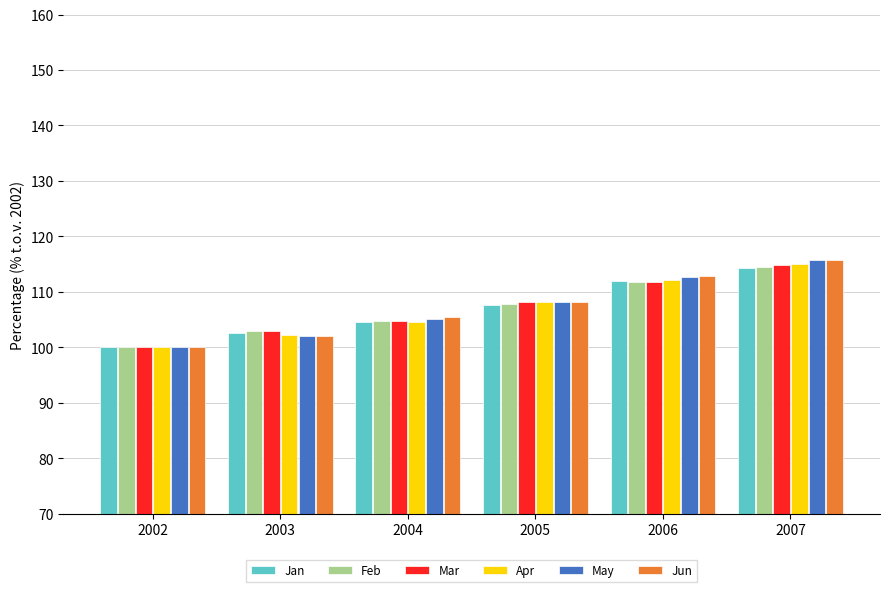

How many values in the May series are below 108?

3